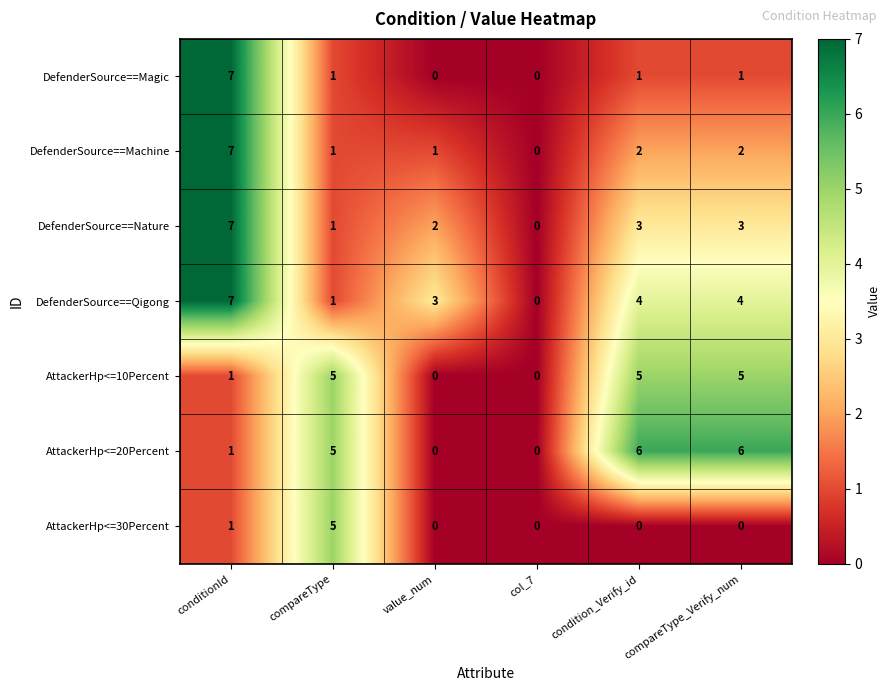

Rank the series at compareType_Verify_num from lowest to highest value.

AttackerHp<=30Percent, DefenderSource==Magic, DefenderSource==Machine, DefenderSource==Nature, DefenderSource==Qigong, AttackerHp<=10Percent, AttackerHp<=20Percent